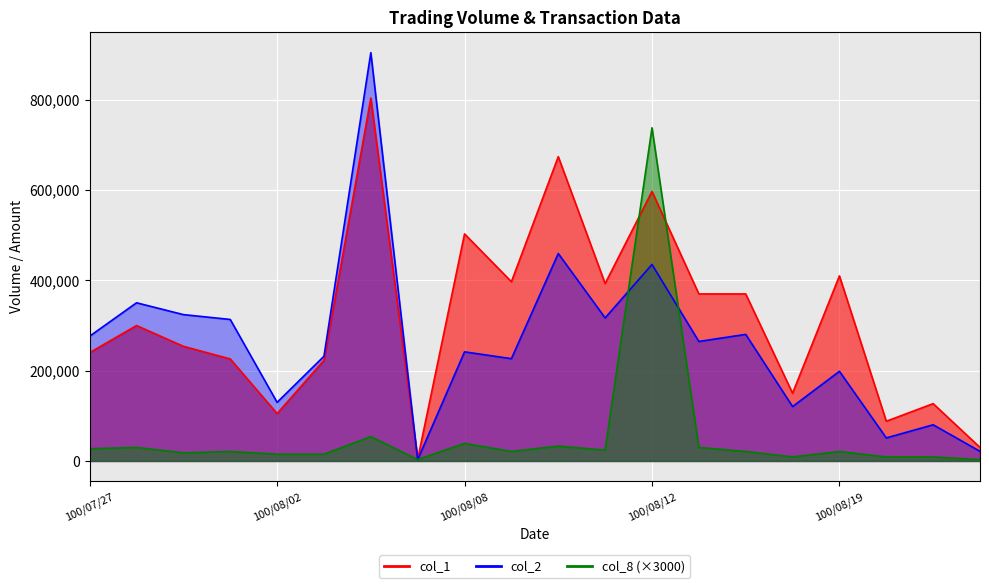

True or false: col_1 and col_2 intersect in this chart.

True